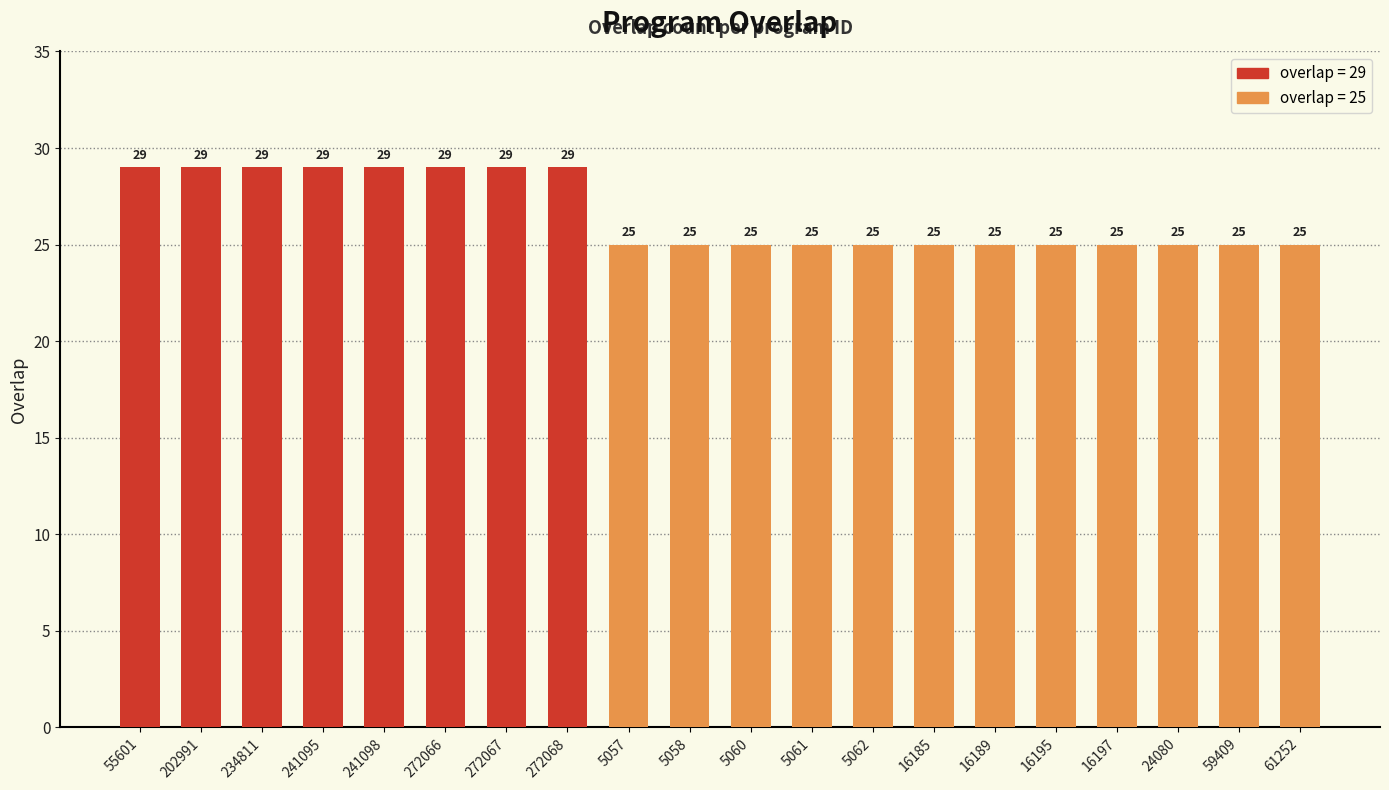

What is the label of the 16th bar from the right?

241098